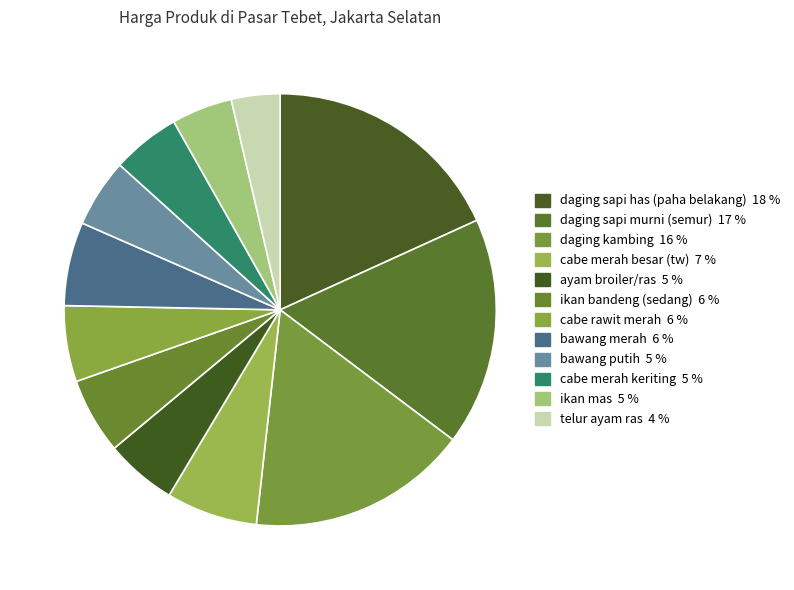

To the nearest percent, what is the difference between the cabe merah keriting and ikan bandeng (sedang) slice percentages?

1%